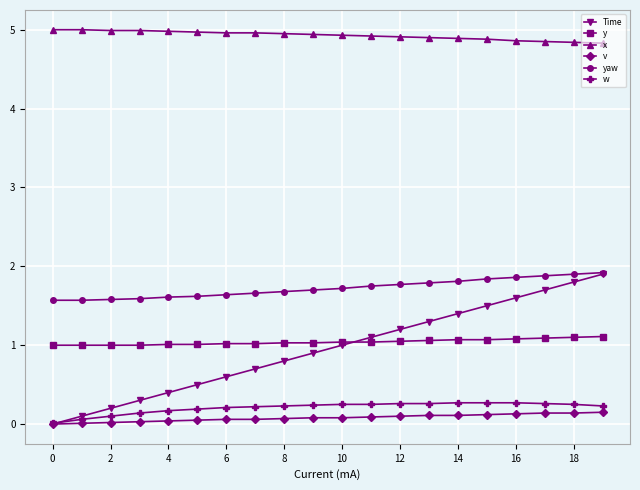

Does the chart display data point markers on the line(s)?

Yes